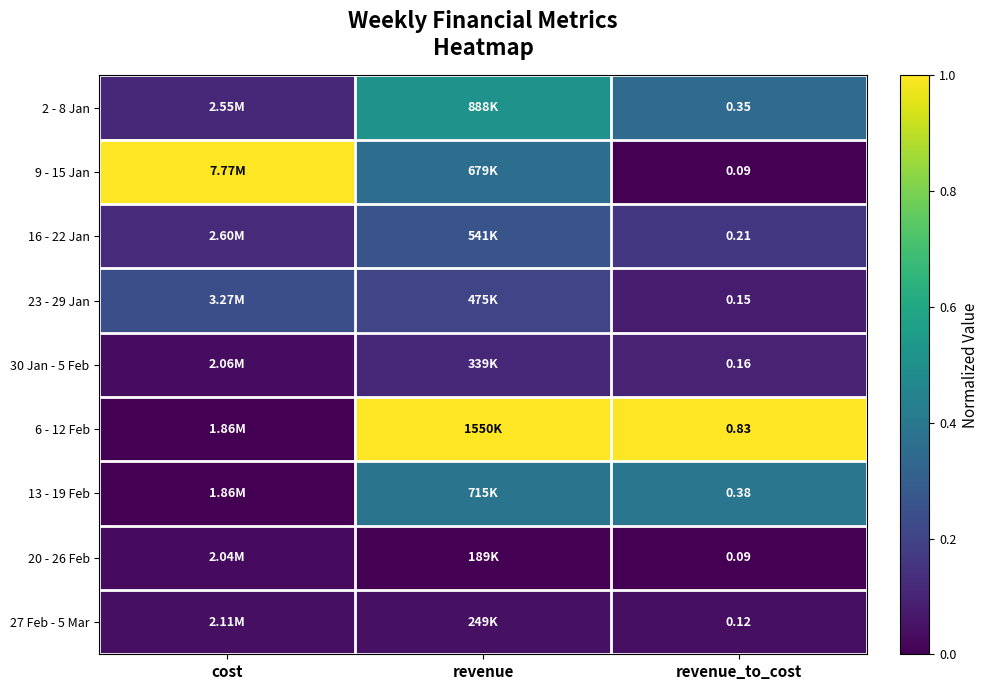

At which category is the sum across all series the highest?

revenue